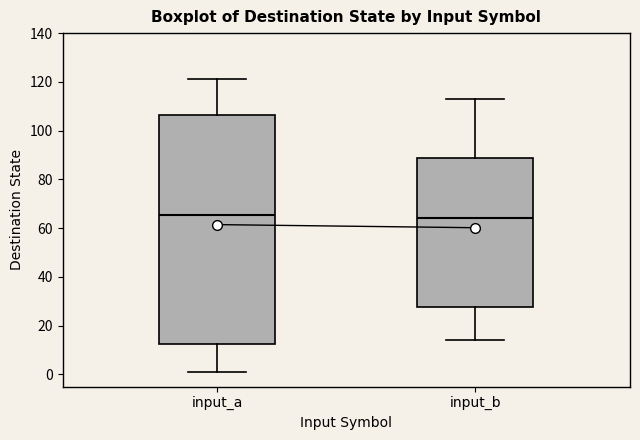

Where is the upper edge of the box for input_b on the y-axis? The values are not printed on the chart, so give them approximately, as read against the axis.

88